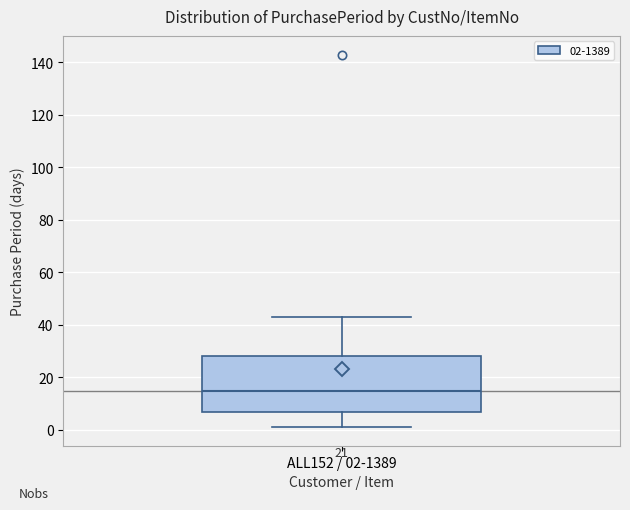

Where does the upper whisker of the box for ALL152 / 02-1389 end on the y-axis? The values are not printed on the chart, so give them approximately, as read against the axis.

44